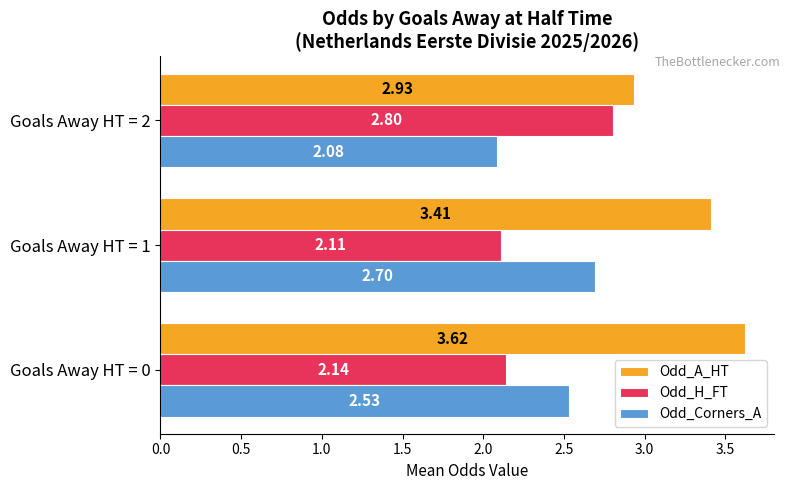

What is the difference between the maximum and second lowest values in the Odd_A_HT series?

0.2